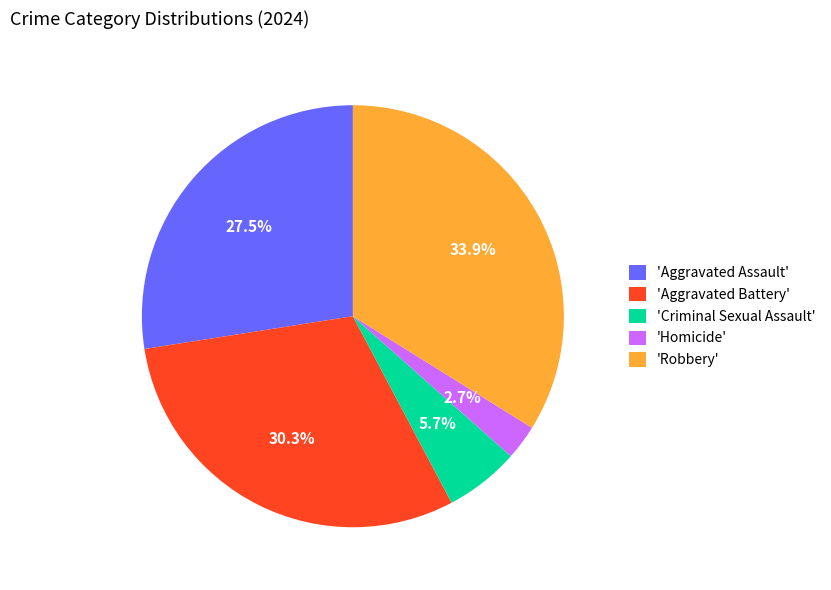

Between 'Aggravated Assault' and 'Aggravated Battery', which is larger?

'Aggravated Battery'